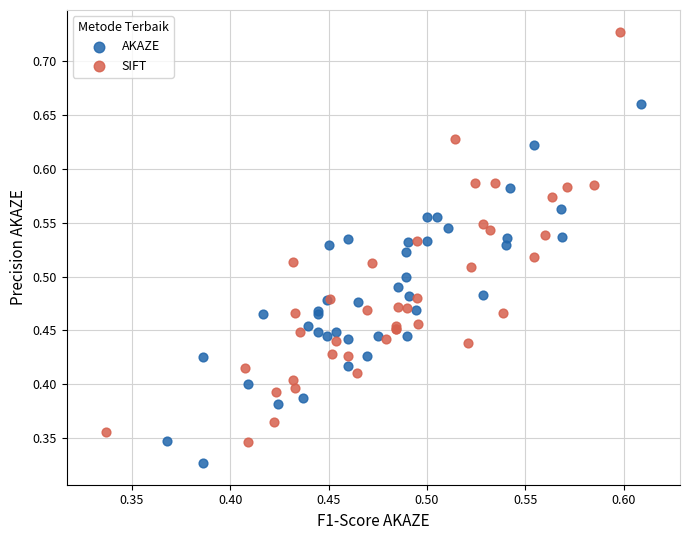

Which series contains the highest Y value?

SIFT